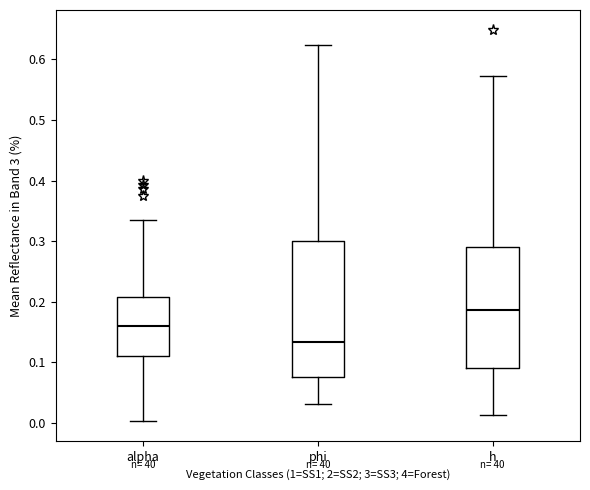

Where does the median line of the box for alpha sit on the y-axis? The values are not printed on the chart, so give them approximately, as read against the axis.

0.16